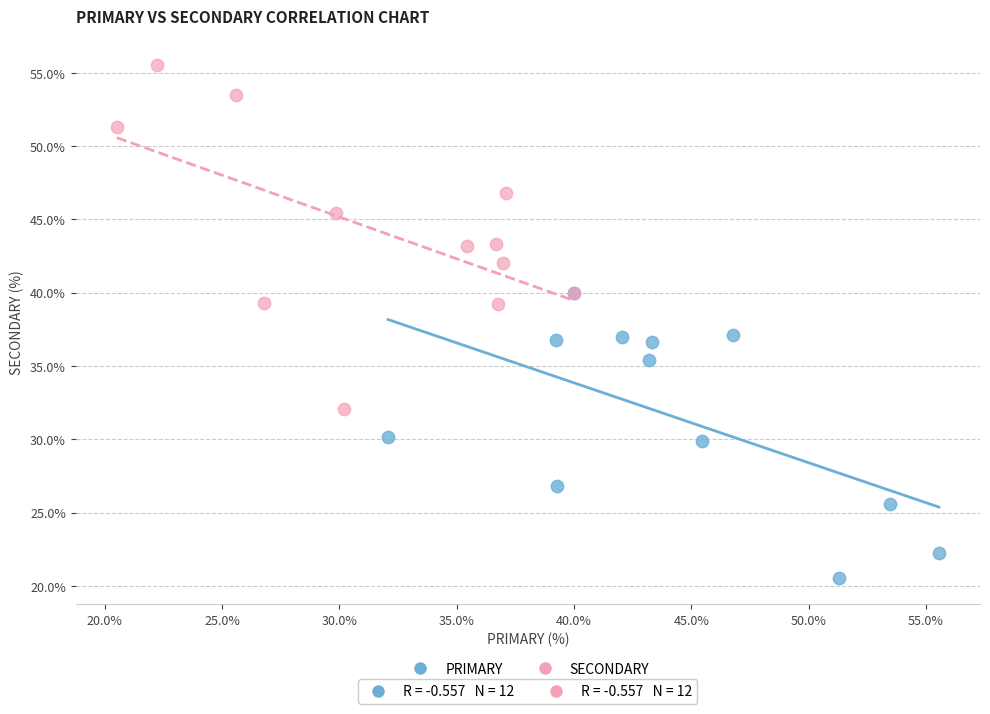

Which series reaches the minimum Y coordinate?

PRIMARY